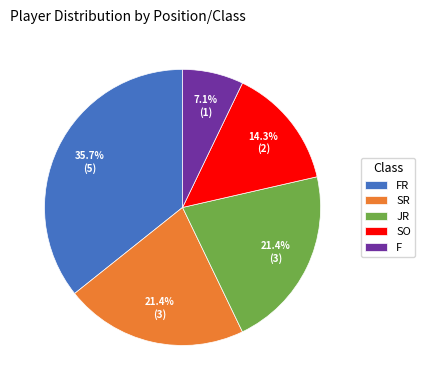

Which slice is the smallest?

F